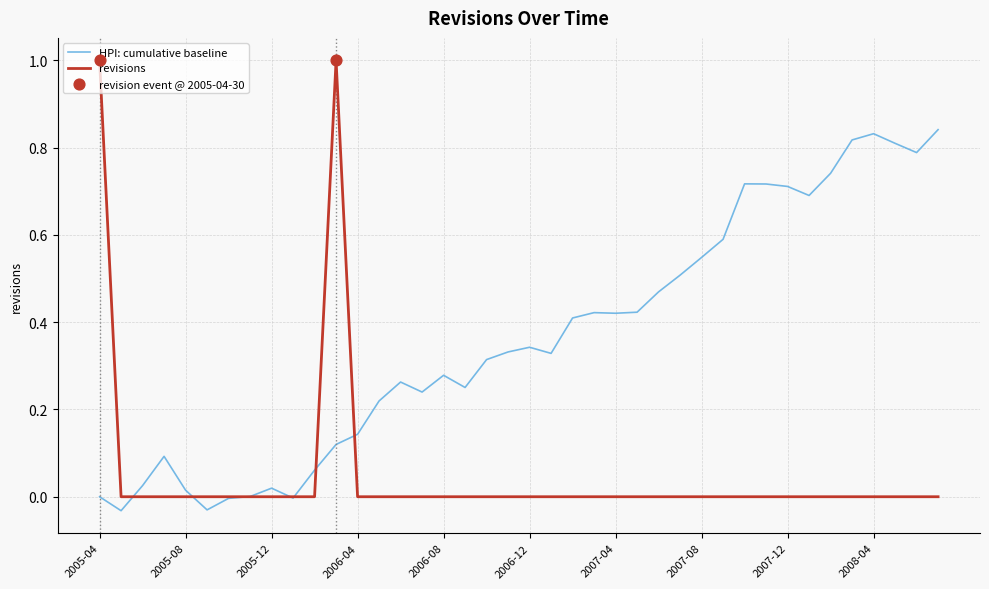

Which series has the largest total across all categories?

HPI: cumulative baseline